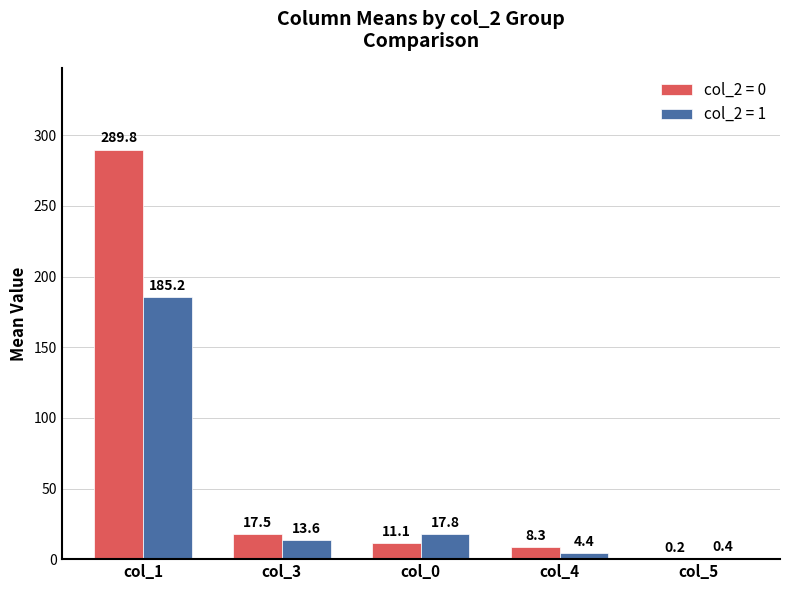

Reading left to right, transcribe all the data shown in this chart.

col_2 = 0: col_1=289.8	col_3=17.5	col_0=11.1	col_4=8.3	col_5=0.2
col_2 = 1: col_1=185.2	col_3=13.6	col_0=17.8	col_4=4.4	col_5=0.4